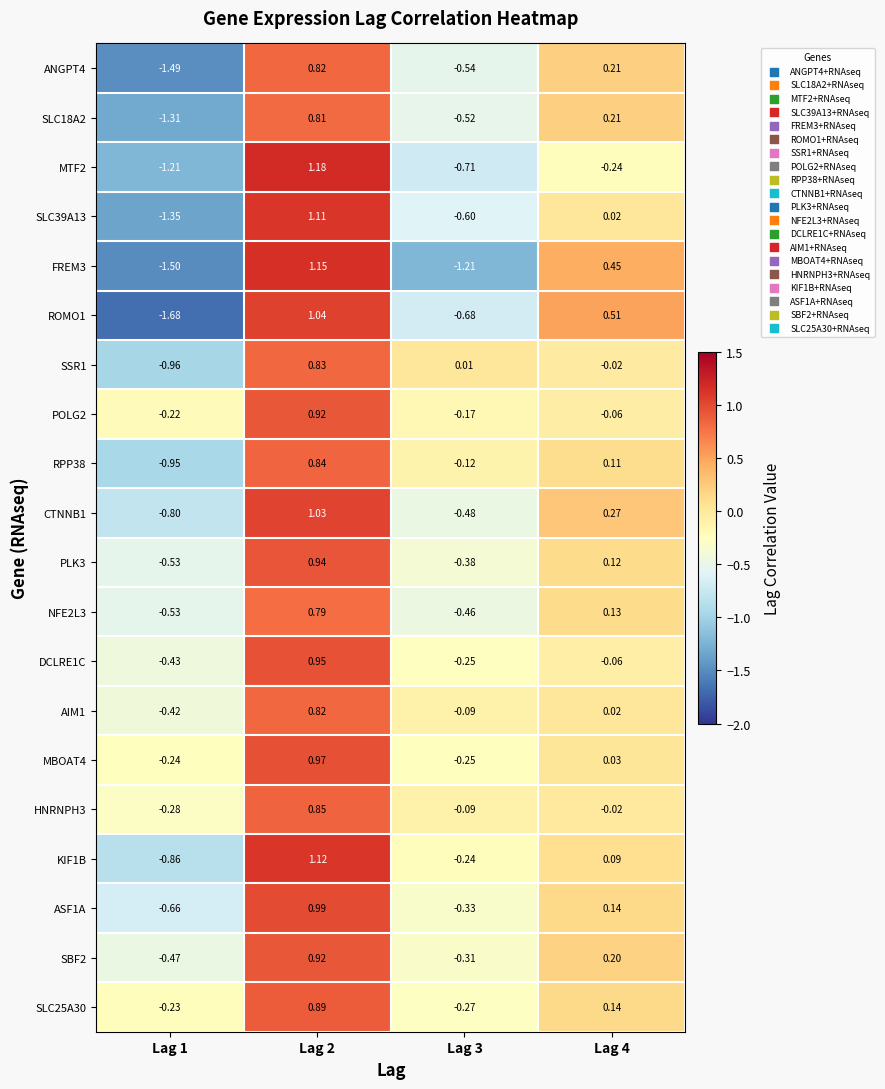

Is the value of SLC39A13 at Lag 1 greater than the value of SSR1 at Lag 1?

No